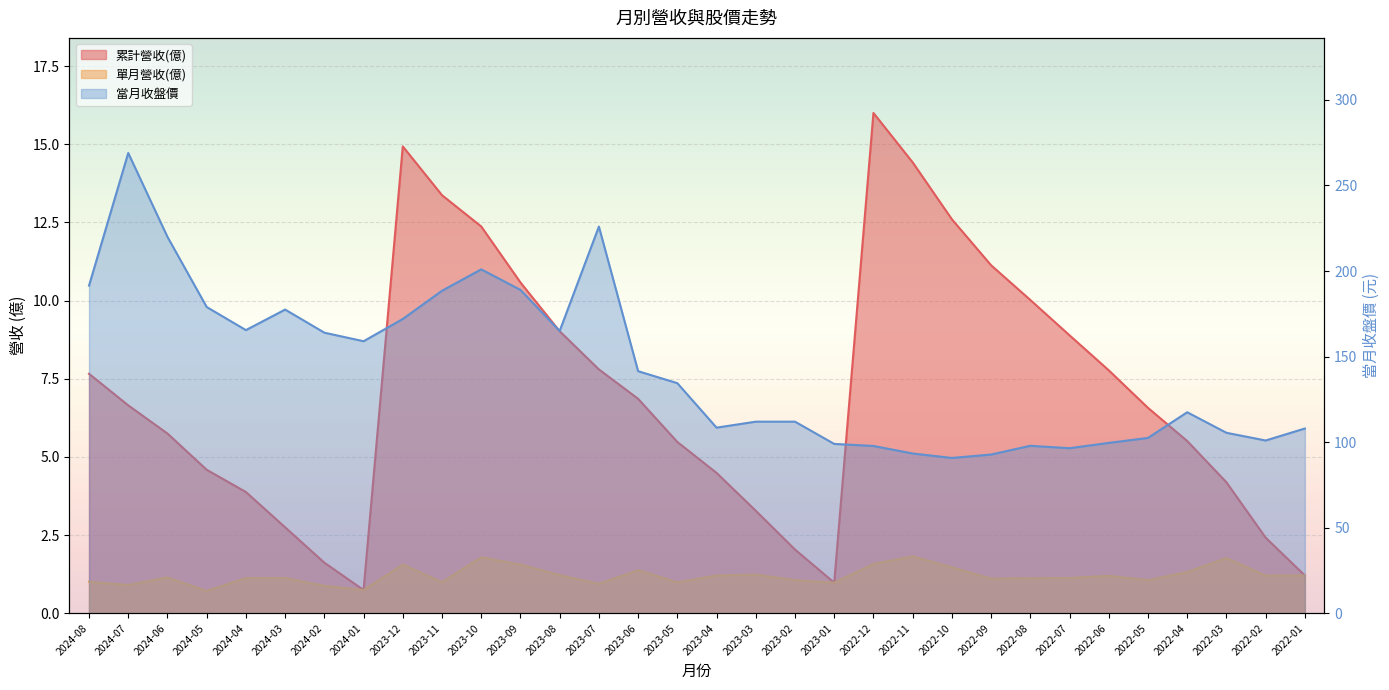

Reading right to left, list all the values displayed in this chart.

累計營收(億): 1.2	2.4	4.2	5.5	6.6	7.8	8.9	10.0	11.1	12.6	14.4	16.0	1.0	2.0	3.3	4.5	5.5	6.9	7.8	9.0	10.6	12.4	13.4	14.9	0.7	1.6	2.8	3.9	4.6	5.8	6.7	7.7
單月營收(億): 1.2	1.2	1.8	1.3	1.1	1.2	1.1	1.1	1.1	1.5	1.8	1.6	1.0	1.1	1.2	1.2	1.0	1.4	0.9	1.2	1.6	1.8	1.0	1.6	0.7	0.9	1.1	1.1	0.7	1.1	0.9	1.0
當月收盤價: 108.0	101.0	105.5	117.5	102.5	99.6	96.5	97.9	92.8	90.8	93.4	97.8	99.0	112.0	112.0	108.5	134.5	141.5	226.0	165.0	189.0	201.0	188.5	172.0	159.0	164.0	177.5	165.5	179.0	220.0	269.0	191.5